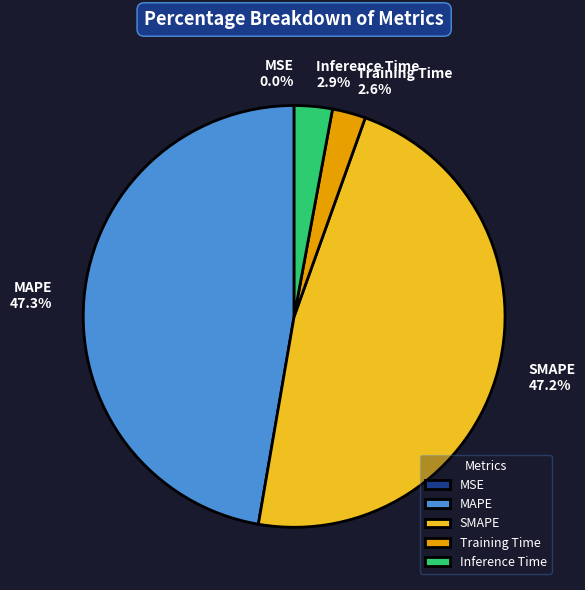

Between MAPE and Training Time, which is larger?

MAPE